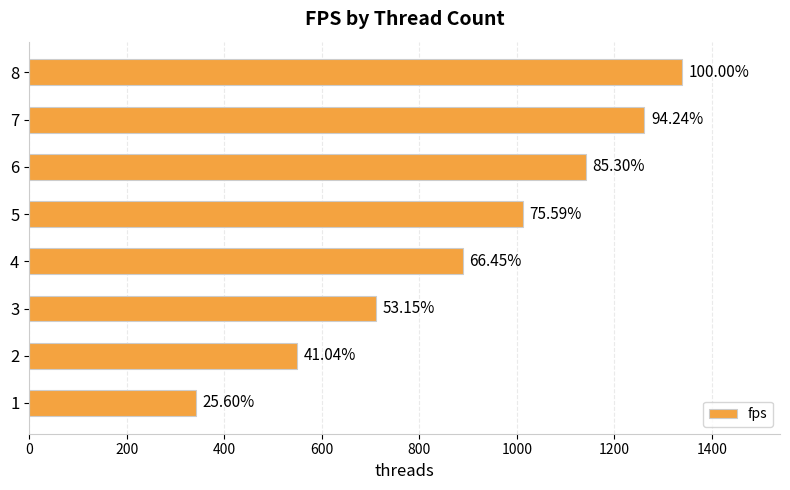

Are the bars horizontal?

Yes